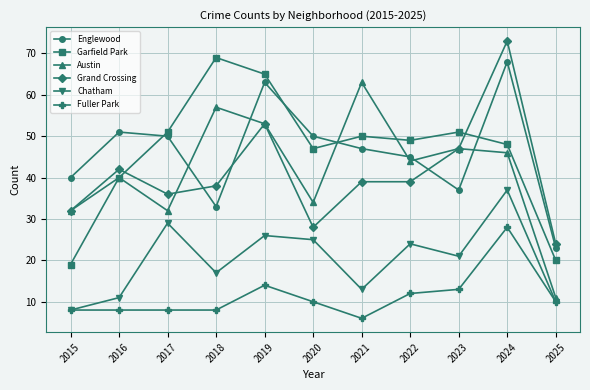

What is the total value across all series at 2016?

192